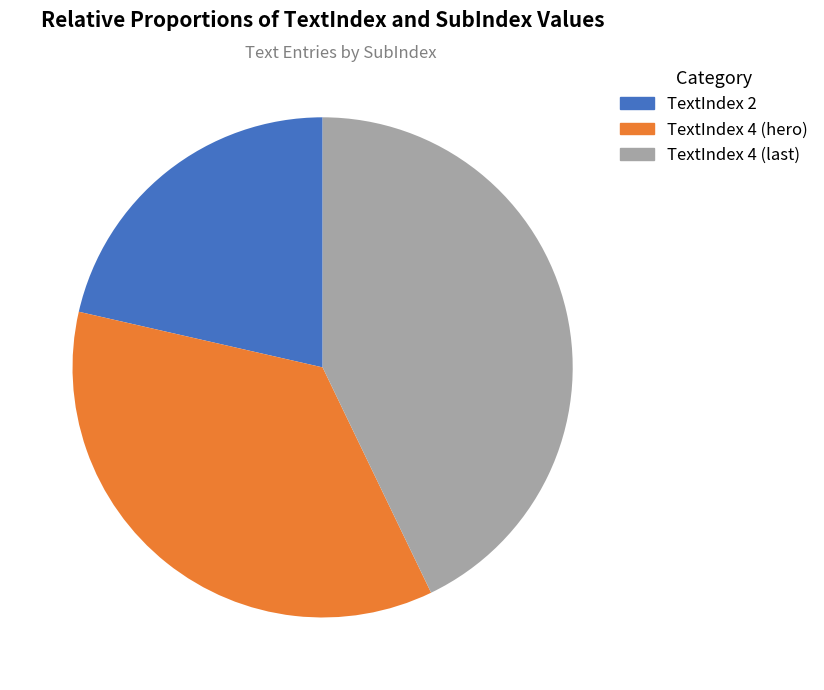

Does any single category account for the majority?

No